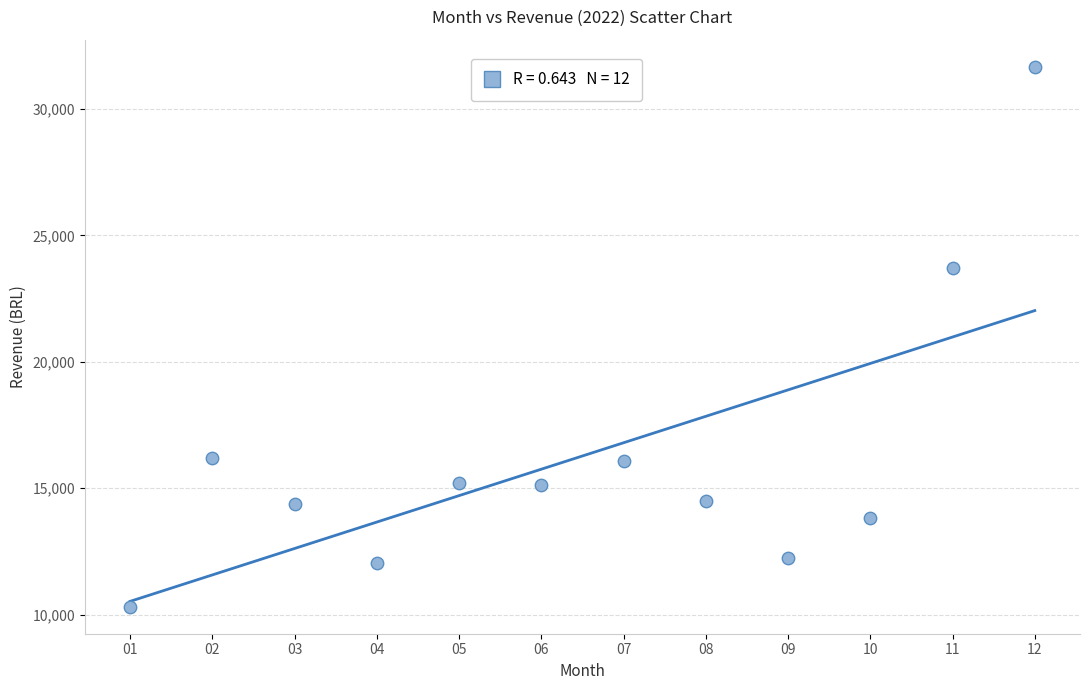

What is the average Y value?

16277.3